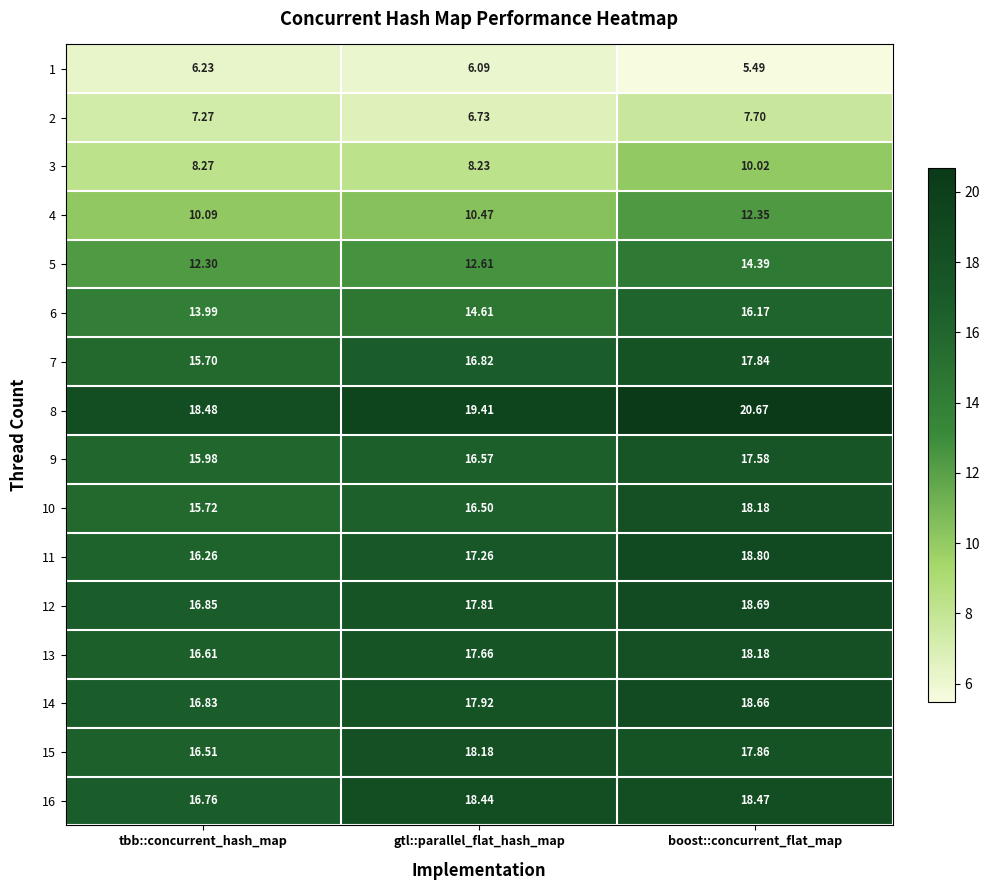

At which label does 9 first exceed 16?

gtl::parallel_flat_hash_map